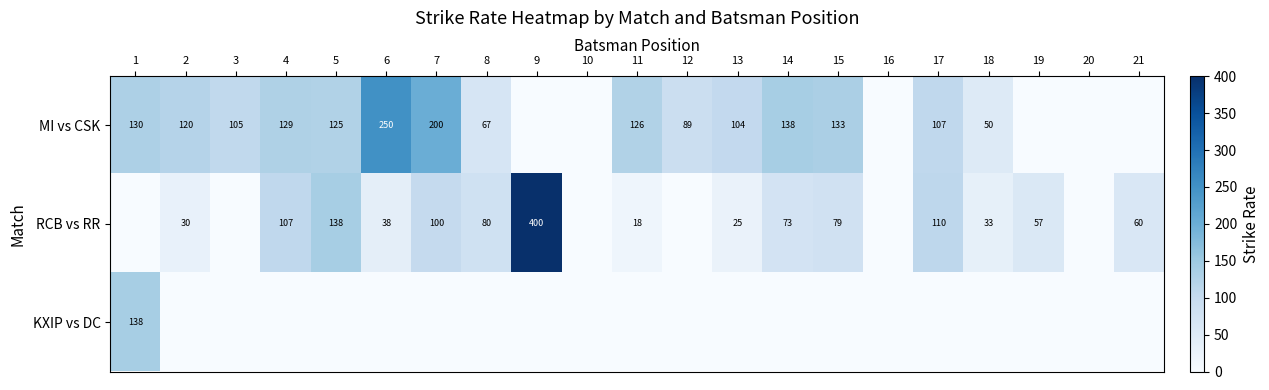

What is the difference between the MI vs CSK values at 6 and 12?

161